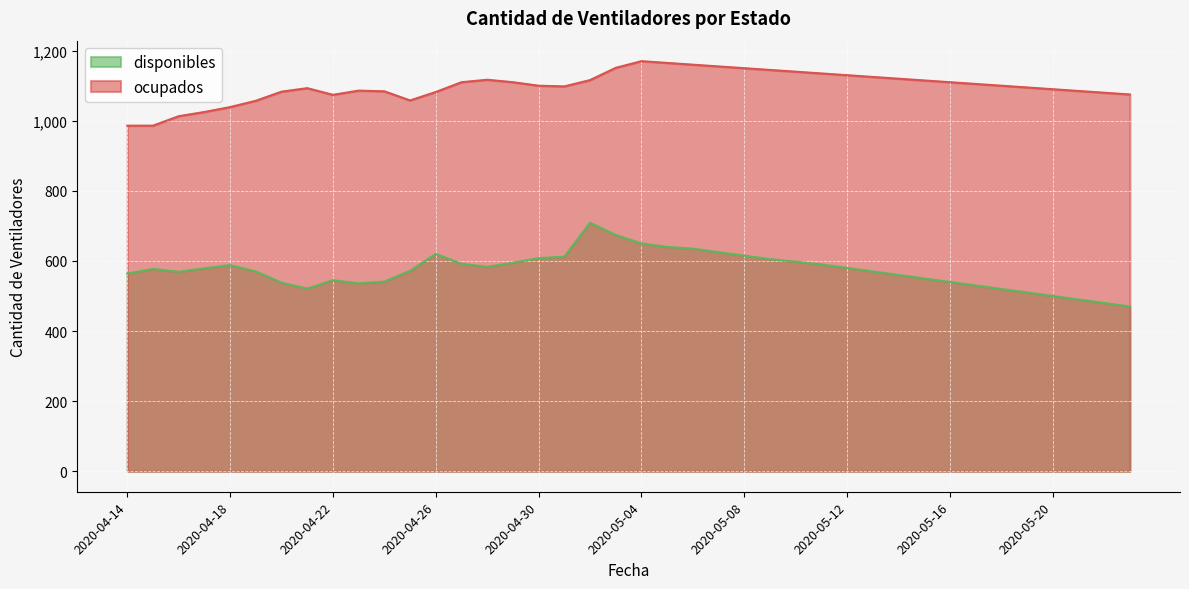

What is the difference between the maximum and second lowest values in the ocupados series?

184